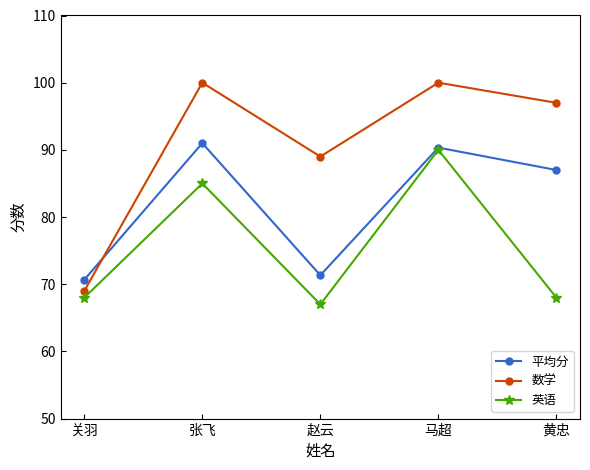

True or false: 数学 and 英语 intersect in this chart.

False